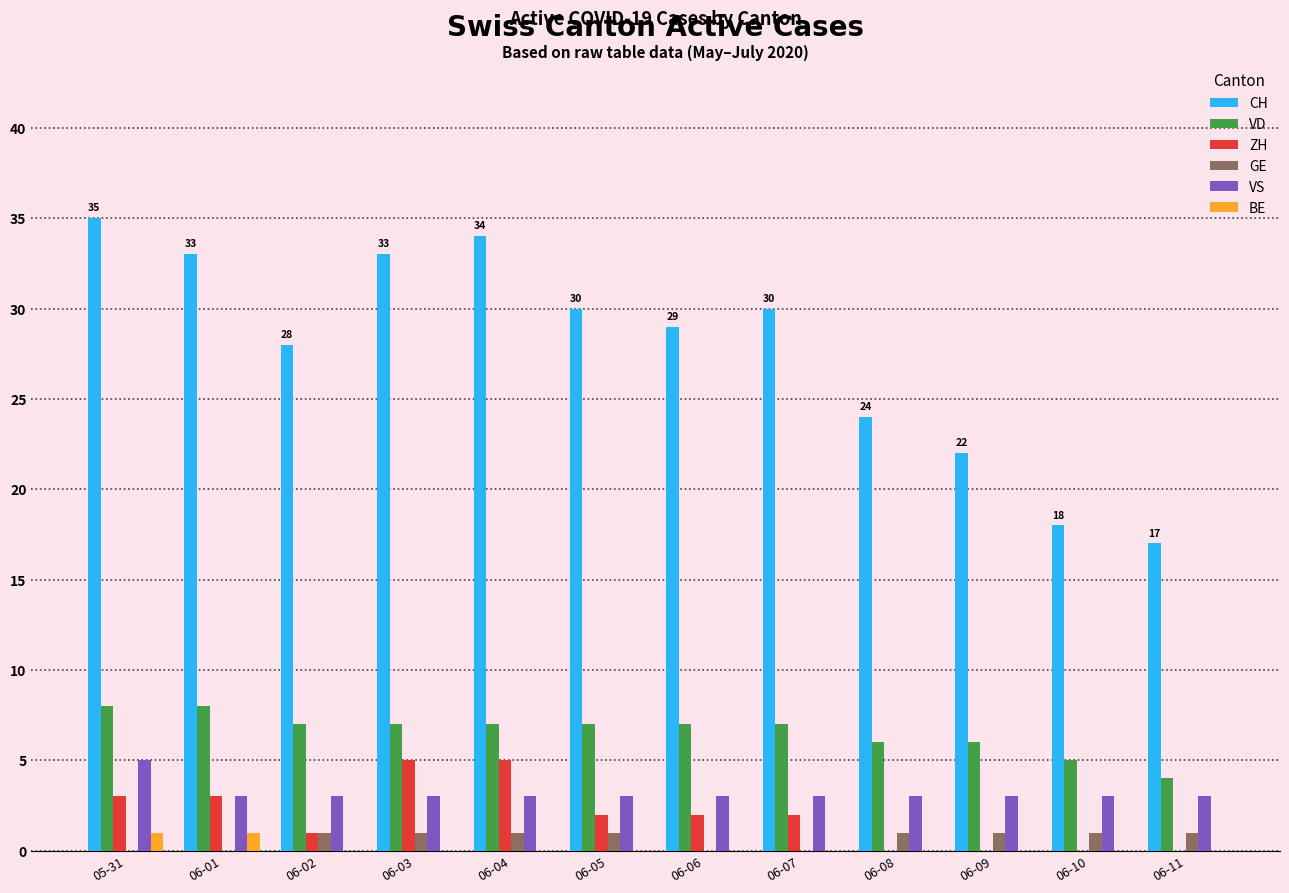

Is the value of VS at 05-31 greater than the value of BE at 06-09?

Yes